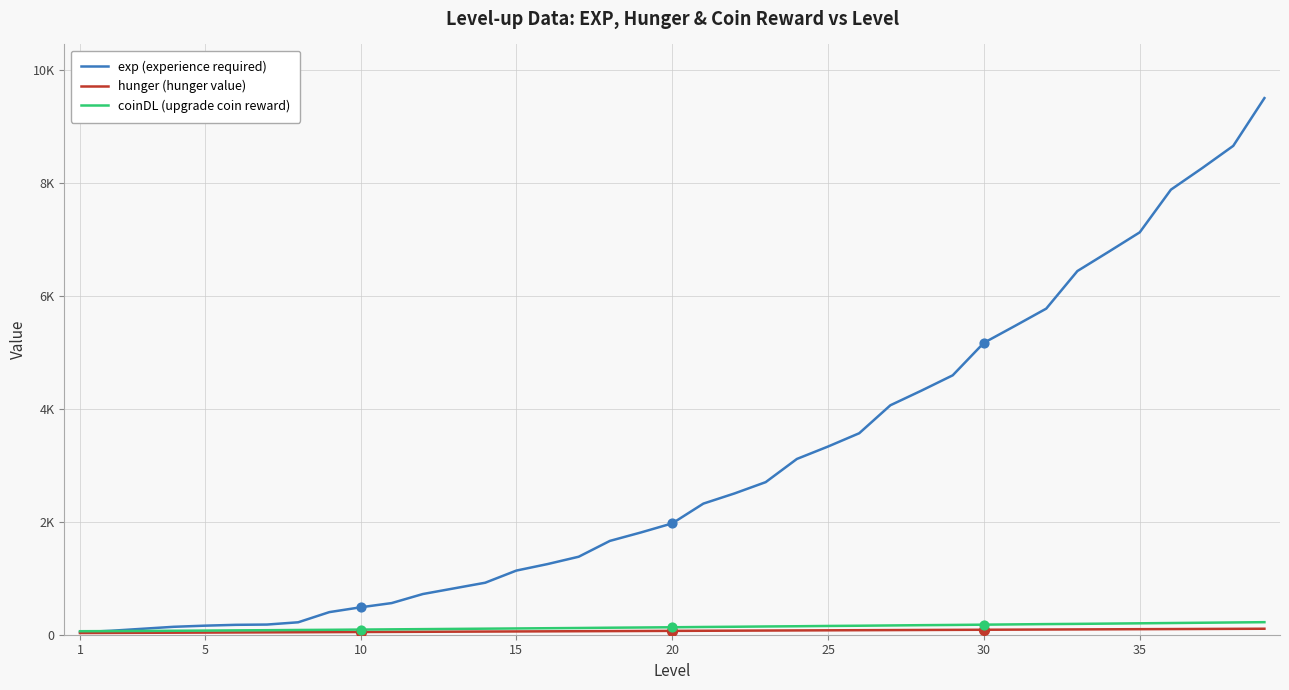

What are all the series names shown in the legend?

exp (experience required), hunger (hunger value), coinDL (upgrade coin reward)